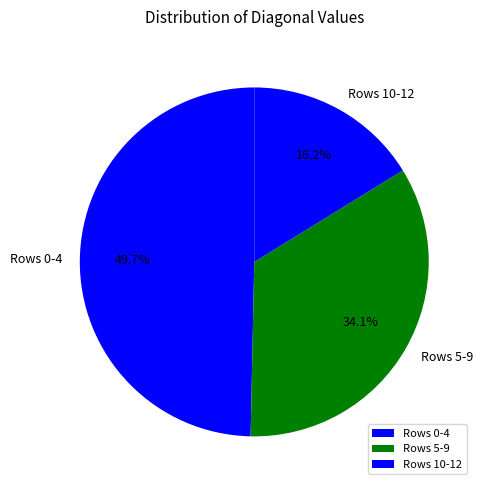

Does Rows 0-4 account for over 50% of the chart?

No